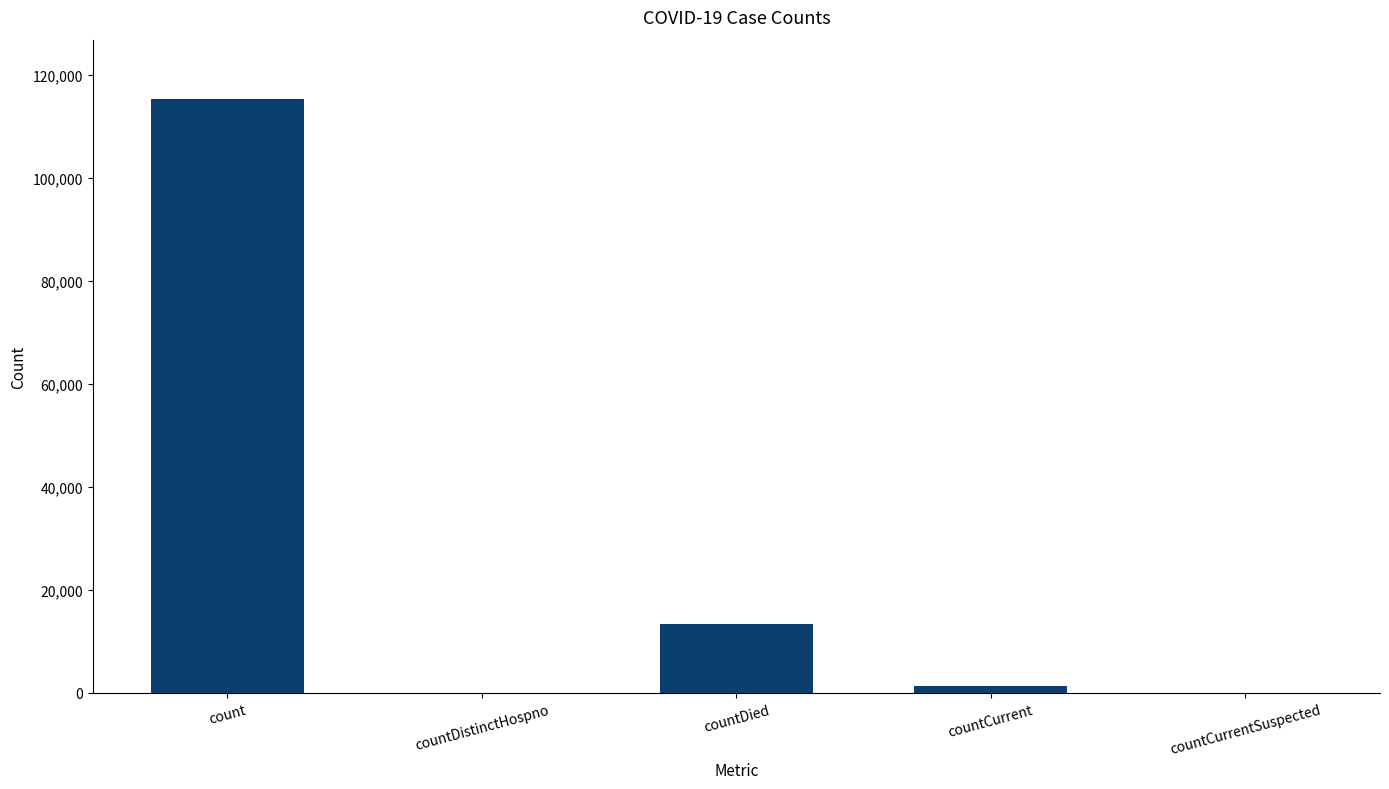

What is the ratio of the value at count to the value at countDied?

8.6